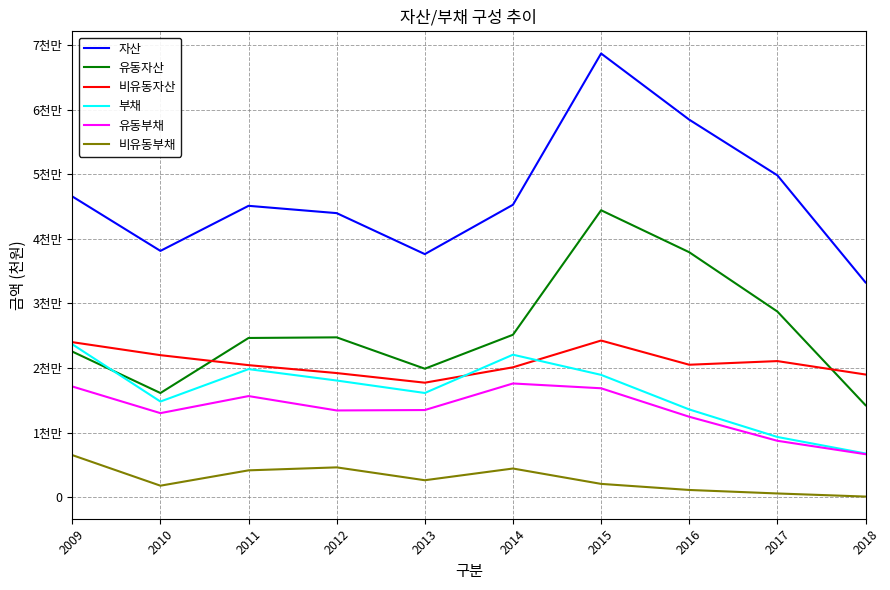

Between 2014 and 2017, which series saw the biggest shift?

부채